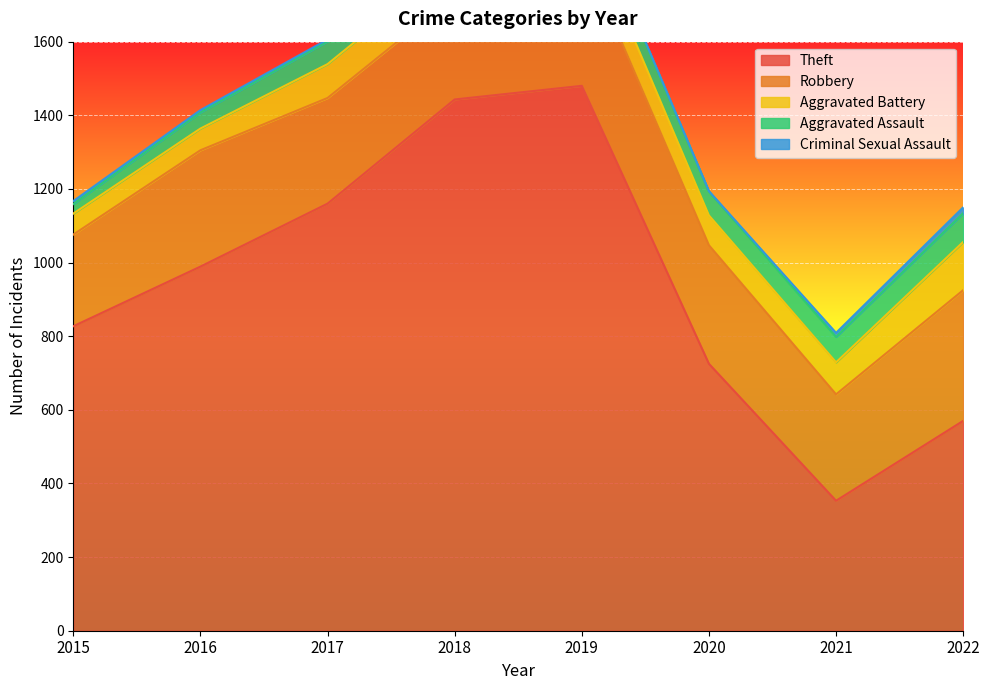

True or false: Criminal Sexual Assault and Aggravated Battery cross at least once.

False